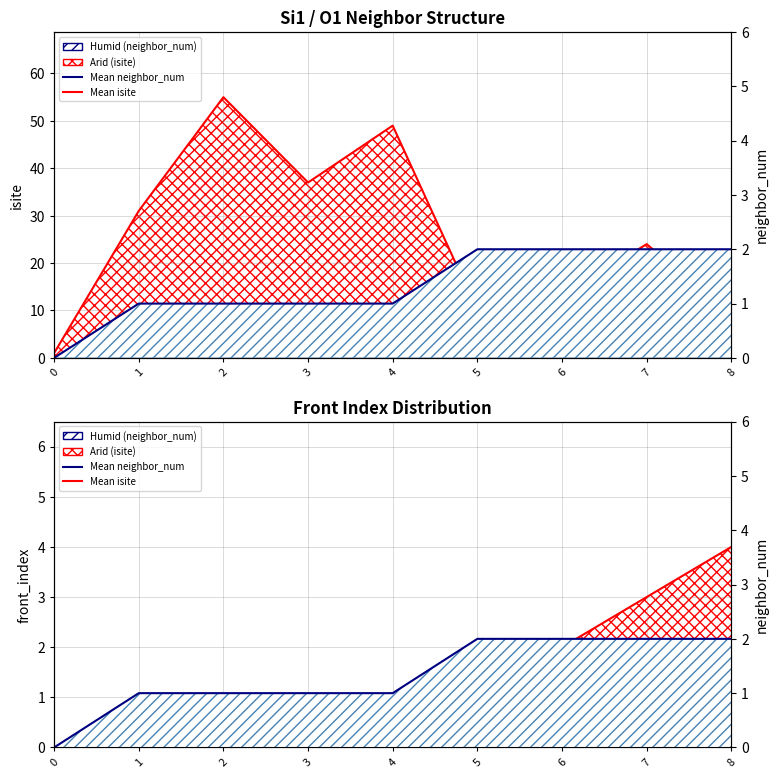

At how many categories does at least one series exceed 41?

2